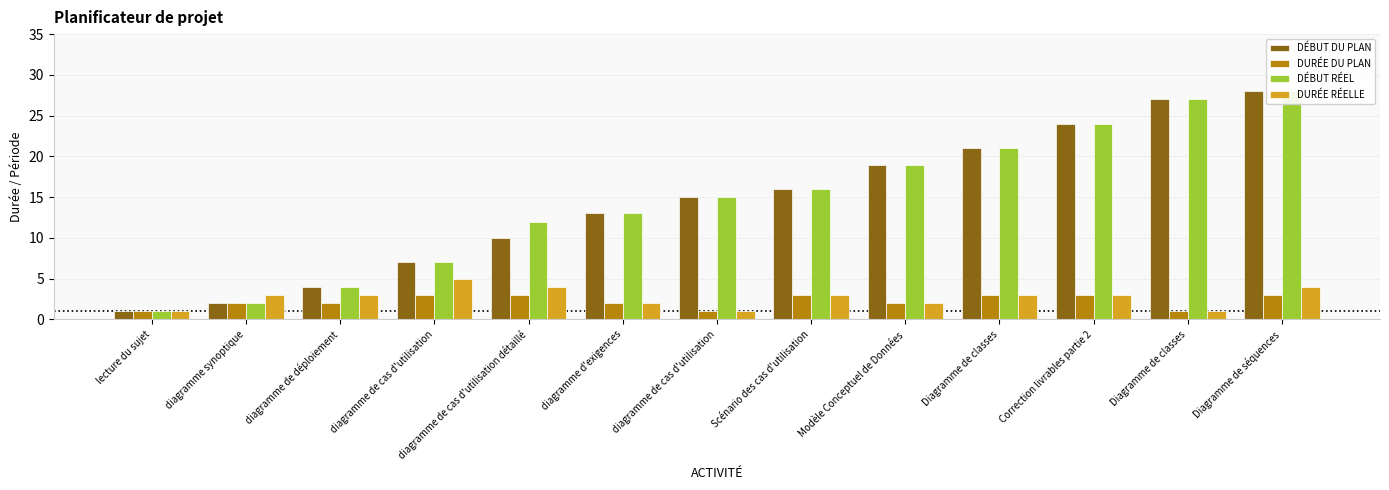

How many values in the DÉBUT RÉEL series are below 15?

6